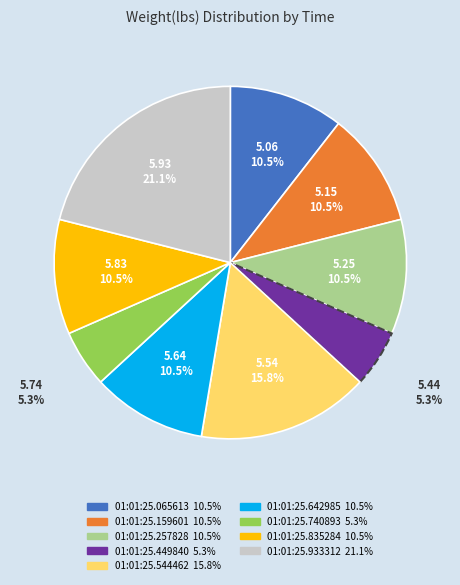

Is there any slice that represents more than half of the pie?

No